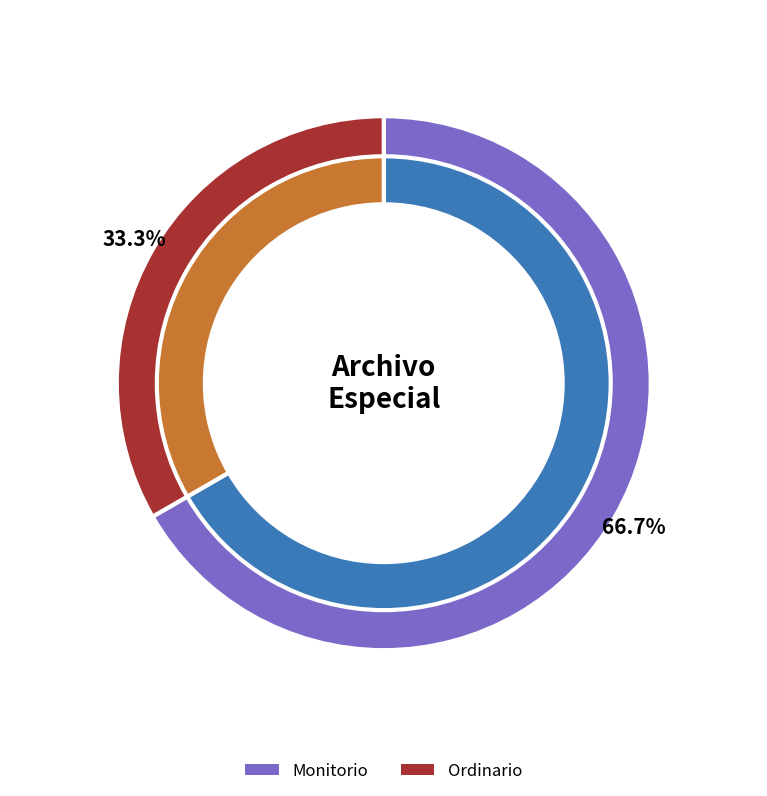

What is the change in value from Monitorio to Ordinario?

-1